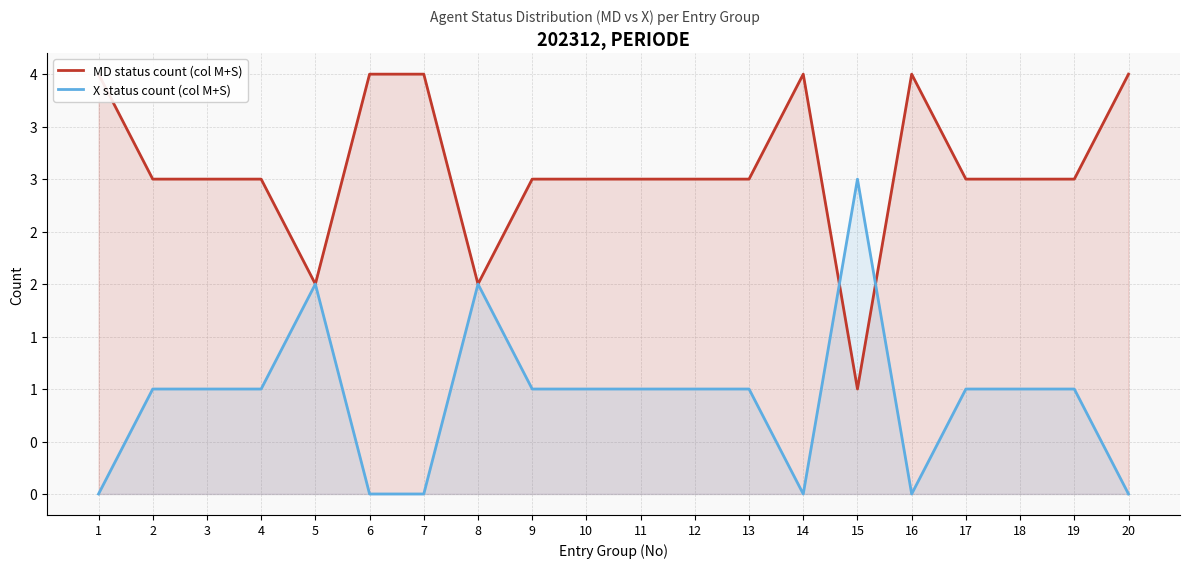

At which label is X status count (col M+S) closest to 1?

2